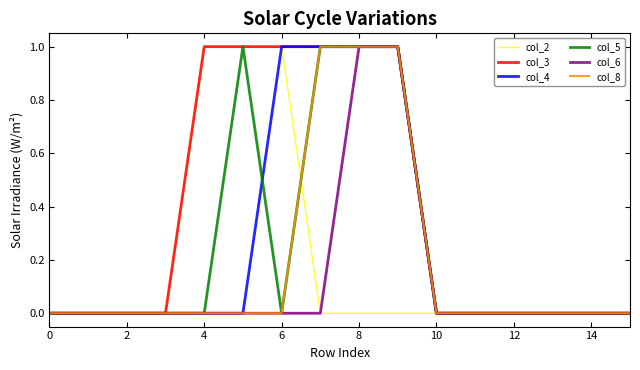

Which series has the largest total across all categories?

col_3